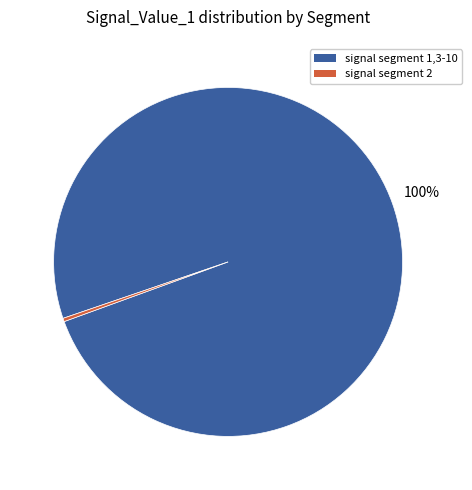

The signal segment 2 slice represents 6% of the pie. True or false?

False